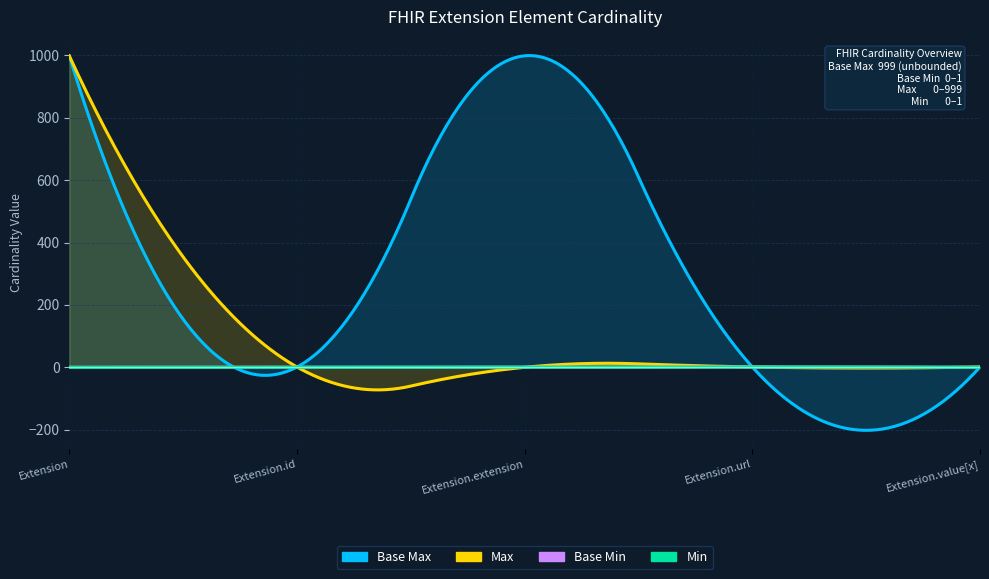

Count the number of categories in the chart.

5